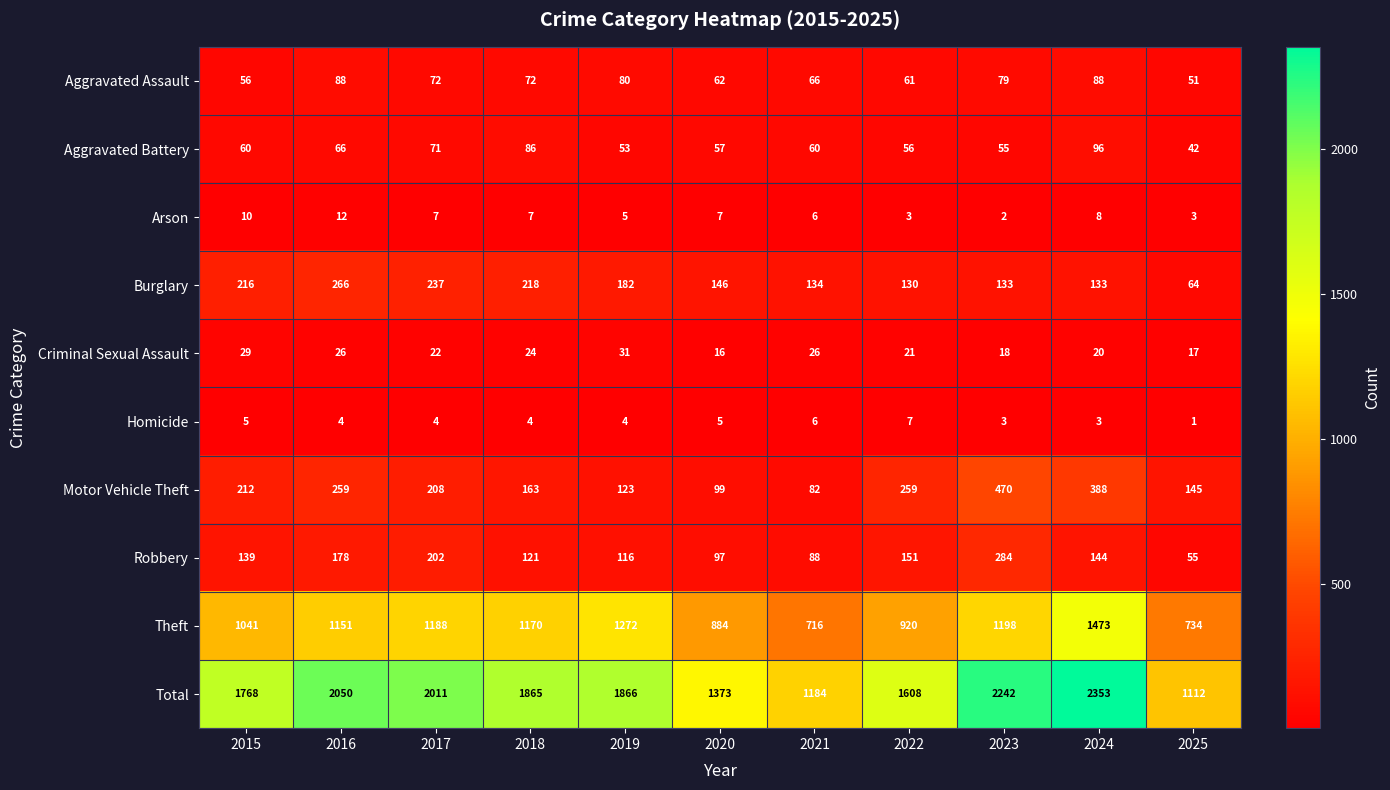

How many data points does each series have?

11